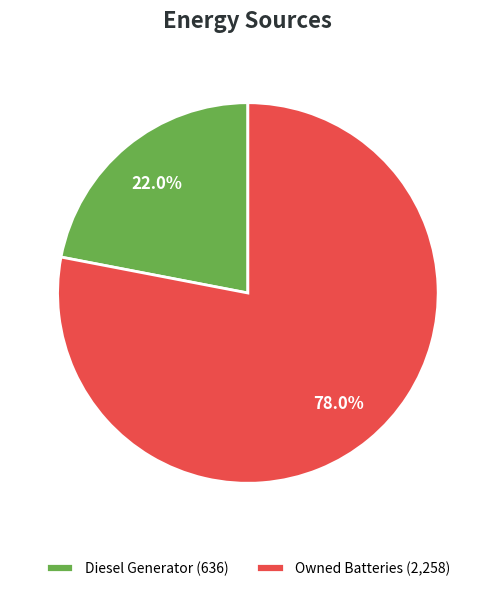

How many segments does this pie chart have?

2